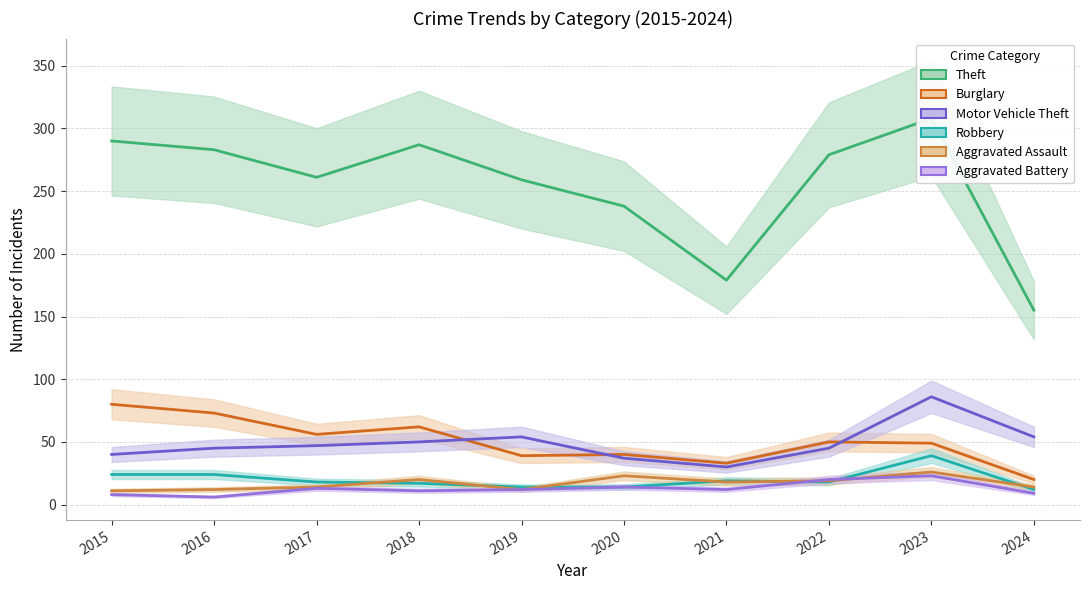

At which category does Motor Vehicle Theft reach its first local valley?

2021